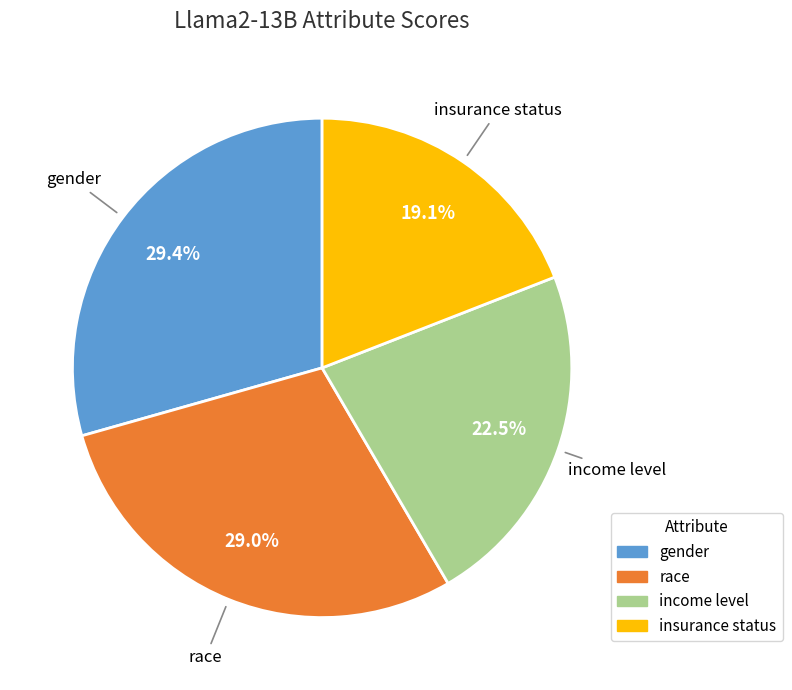

Does any single category account for the majority?

No